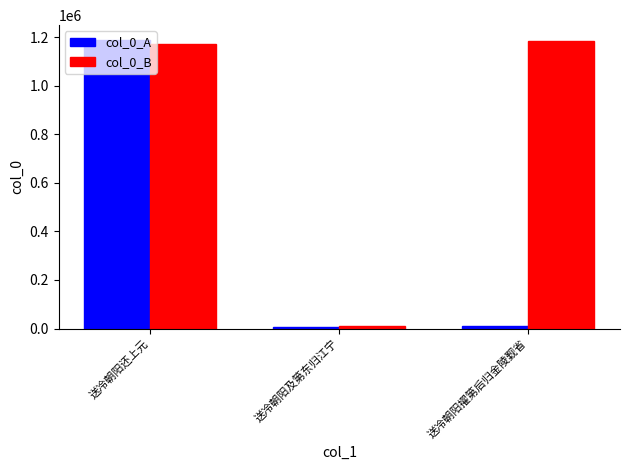

Which series has the largest total across all categories?

col_0_B